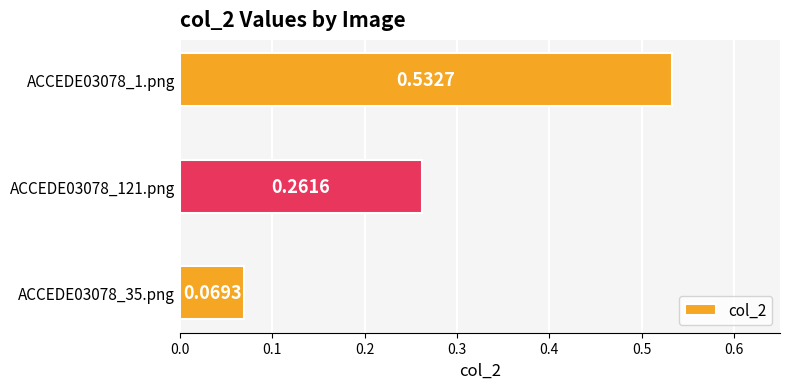

List the labels in order of value, largest first.

ACCEDE03078_1.png, ACCEDE03078_121.png, ACCEDE03078_35.png